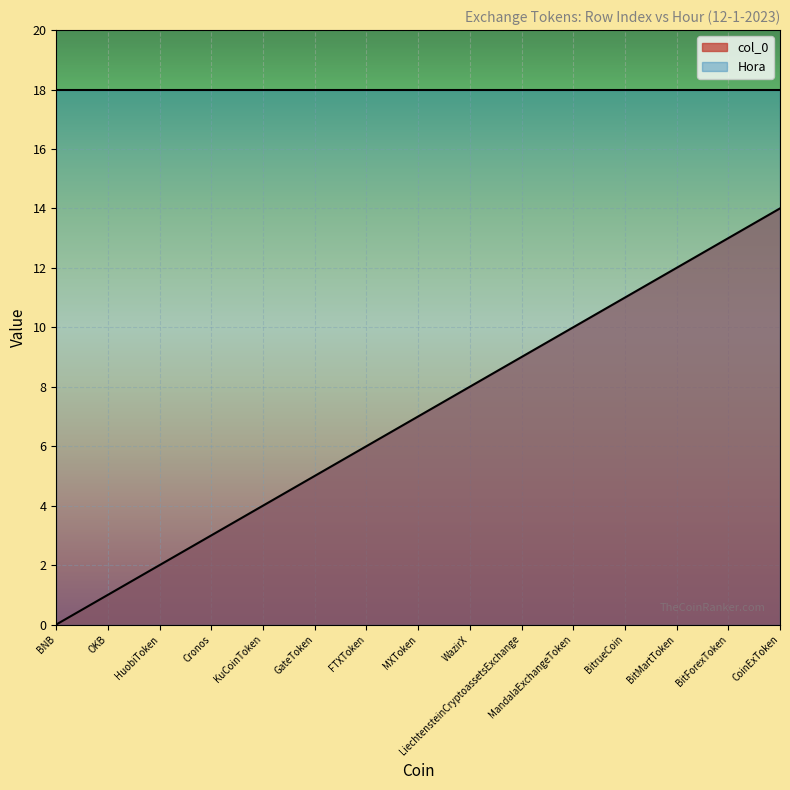

Approximately how many times larger is the value at OKB compared to HuobiToken?

0.5